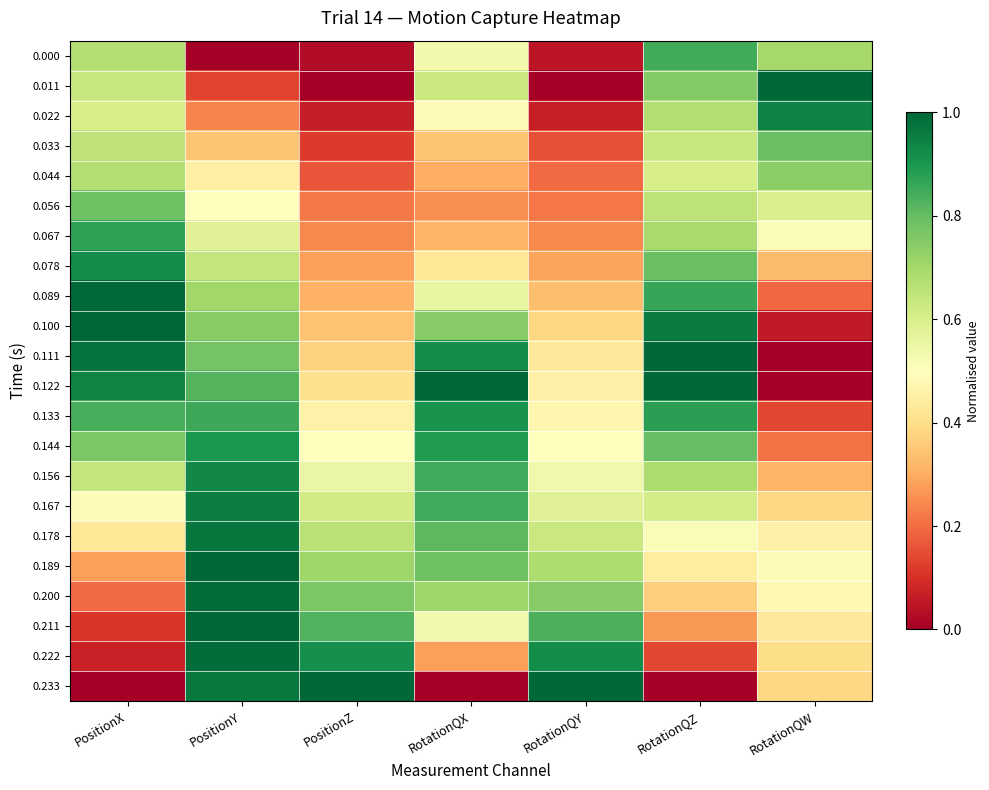

What is the difference between the highest and lowest values at PositionX?

1.0